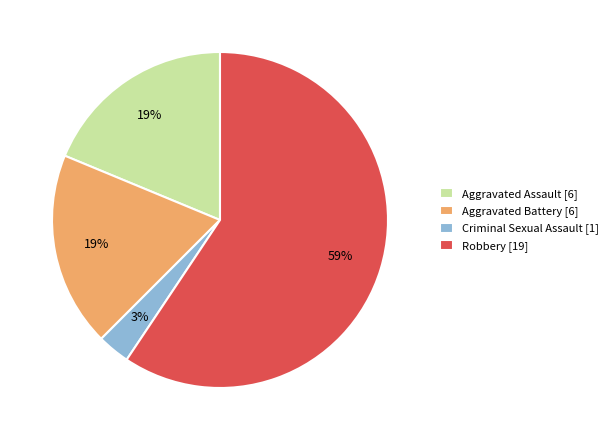

What is the largest slice in the pie chart?

Robbery